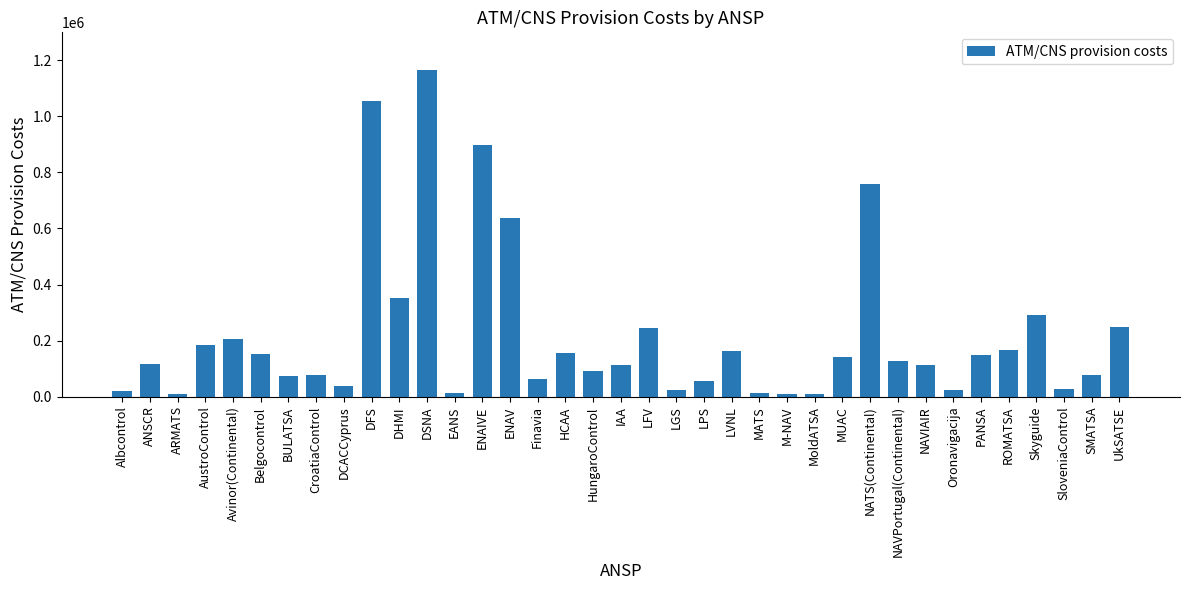

At which label is the value closest to 586331?

ENAV